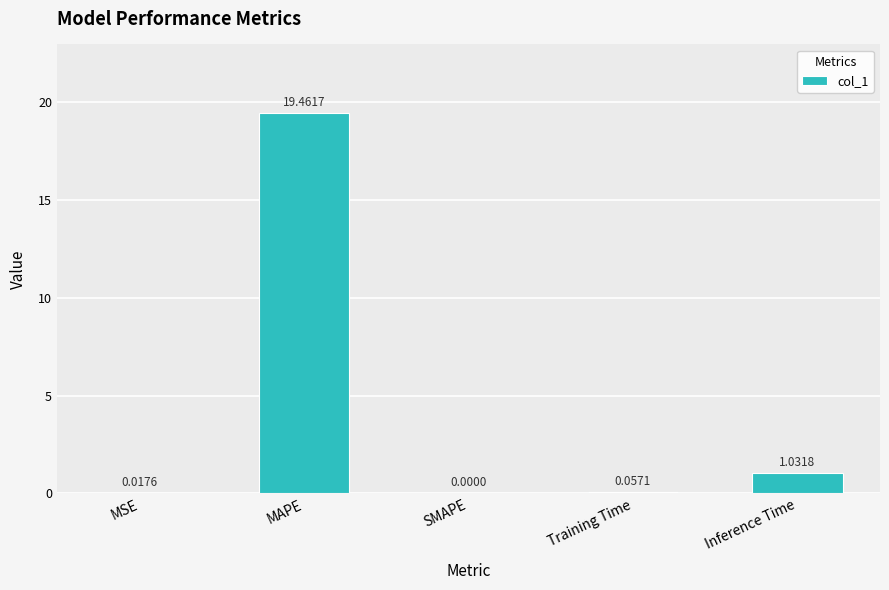

At which label is the value closest to 9?

Inference Time